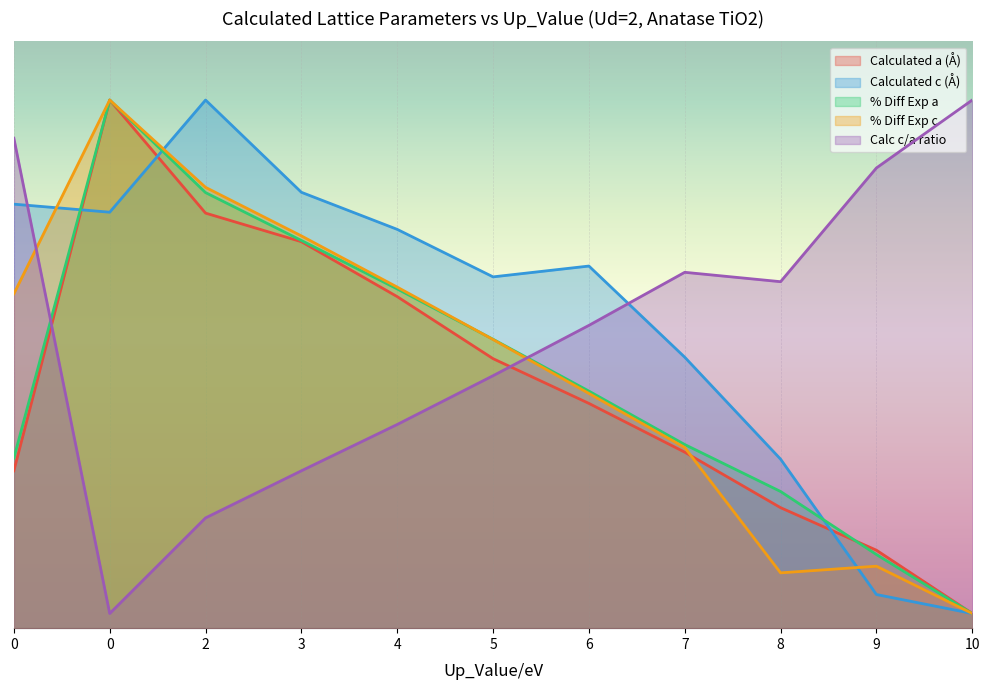

Reading right to left, what are all the values shown in this chart?

Calculated_a: 10=0.1	9=0.5	8=0.8	7=1.2	6=1.5	5=1.8	4=2.3	3=2.6	2=2.8	0=3.6	0=1.1
Calculated_c: 10=0.1	9=0.2	8=1.2	7=1.8	6=2.5	5=2.4	4=2.7	3=3.0	2=3.6	0=2.8	0=2.9
Perc_diff_a: 10=0.1	9=0.5	8=0.9	7=1.3	6=1.6	5=2.0	4=2.3	3=2.6	2=3.0	0=3.6	0=1.2
Perc_diff_c: 10=0.1	9=0.4	8=0.4	7=1.2	6=1.6	5=2.0	4=2.3	3=2.7	2=3.0	0=3.6	0=2.3
Calc_ca_ratio: 10=3.6	9=3.1	8=2.4	7=2.4	6=2.1	5=1.7	4=1.4	3=1.1	2=0.8	0=0.1	0=3.3